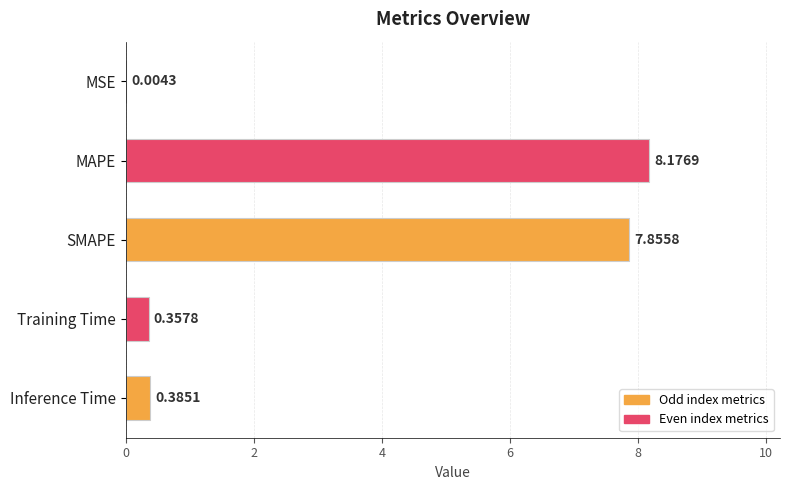

What is the sum of the values at SMAPE and MAPE?

16.0